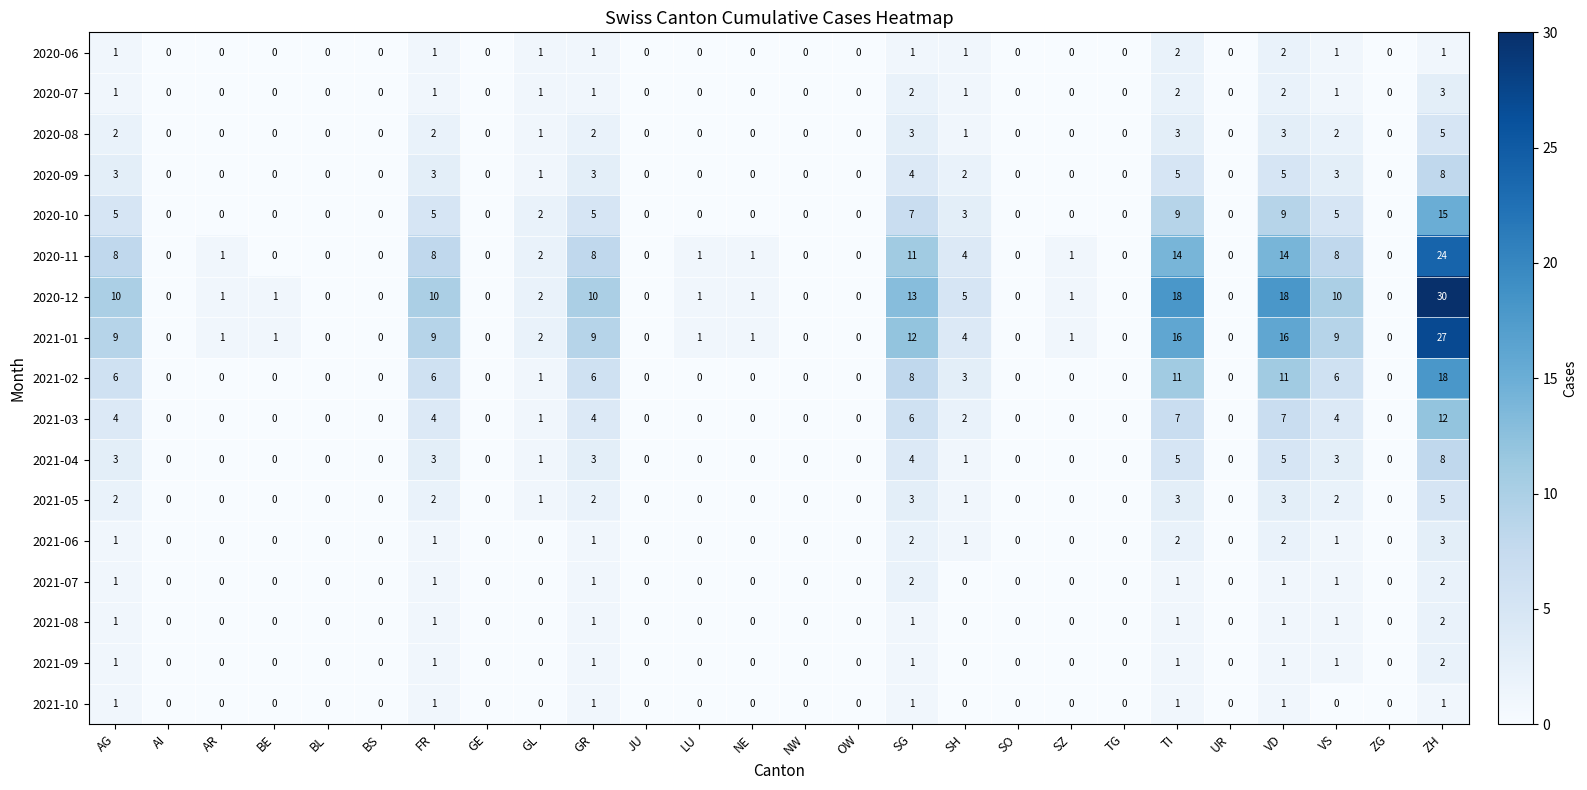

What is the difference between the second highest and second lowest values in the 2021-03 series?

7